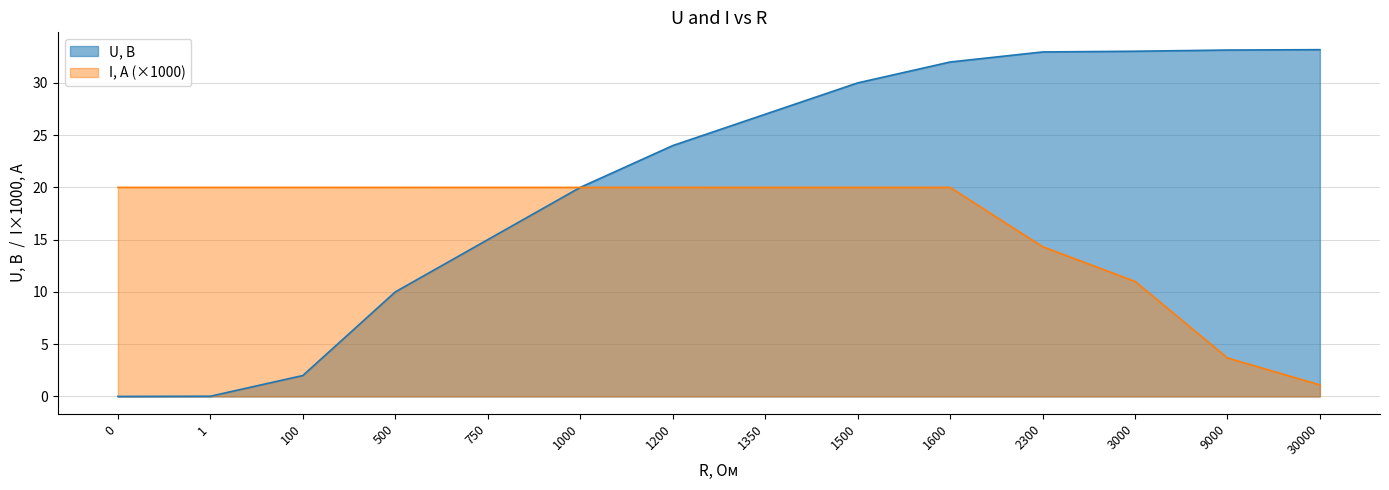

Which series has the largest total across all categories?

U, В